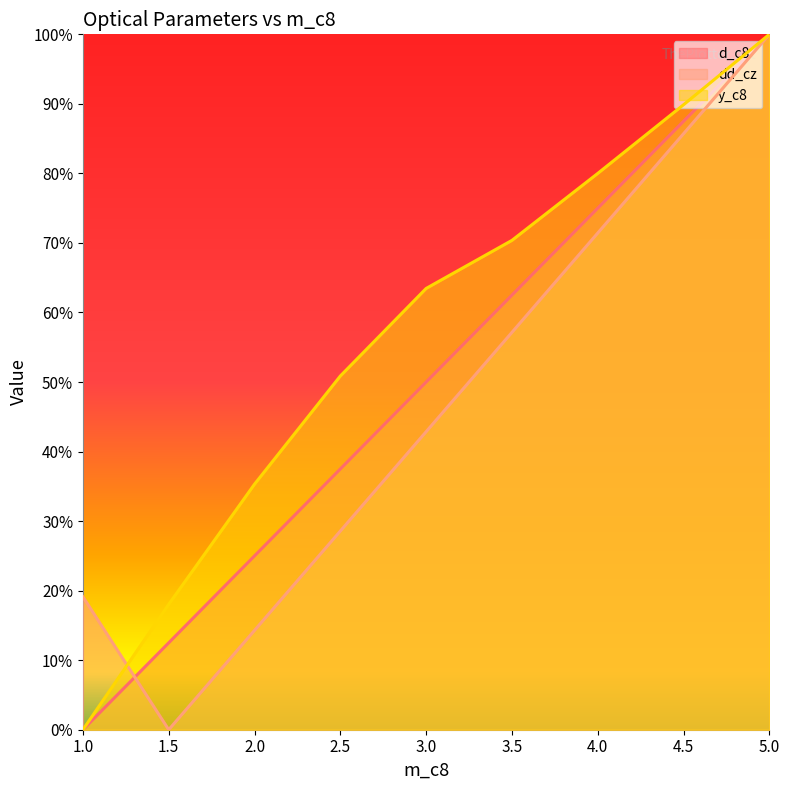

Reading left to right, extract all data points from this chart.

d_c8: 1.0=0.0	1.5=0.1	2.0=0.3	2.5=0.4	3.0=0.5	3.5=0.6	4.0=0.8	4.5=0.9	5.0=1.0
dd_cz: 1.0=0.2	1.5=0.0	2.0=0.1	2.5=0.3	3.0=0.4	3.5=0.6	4.0=0.7	4.5=0.9	5.0=1.0
y_c8: 1.0=0.0	1.5=0.2	2.0=0.4	2.5=0.5	3.0=0.6	3.5=0.7	4.0=0.8	4.5=0.9	5.0=1.0